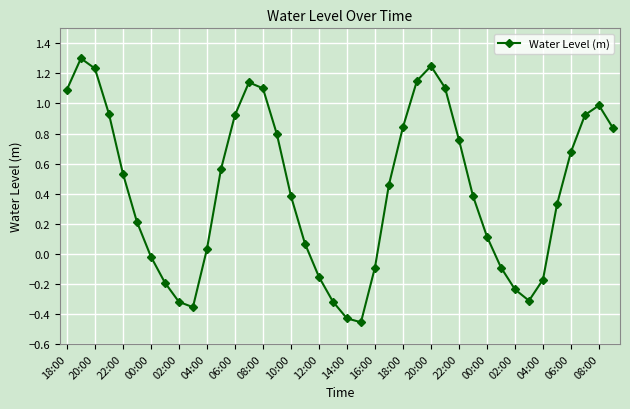

What is the greatest value displayed?

1.3